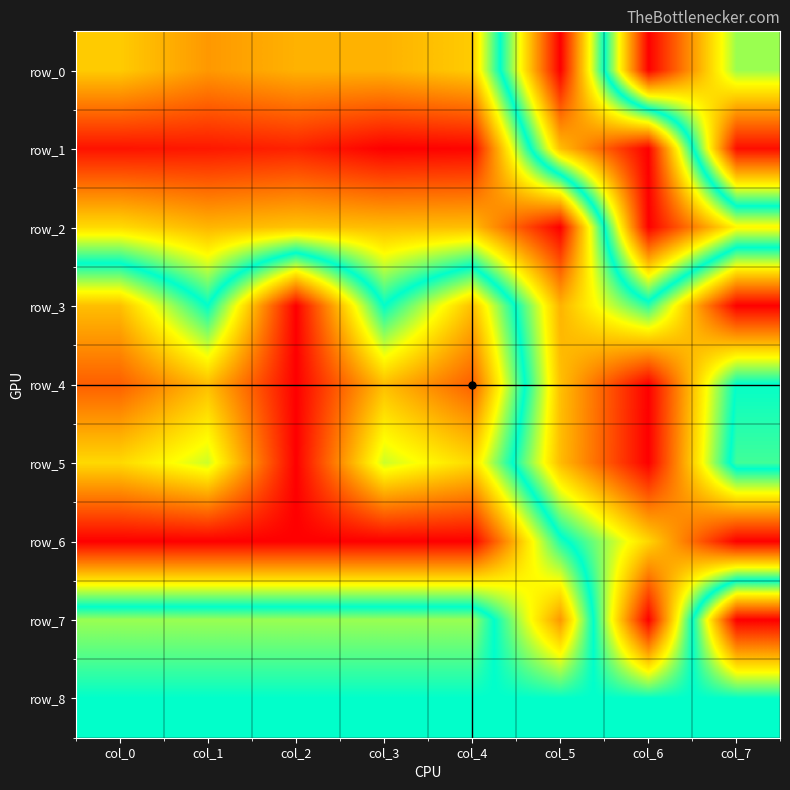

What is the sum of the row_2 values at col_4 and col_3?

0.5